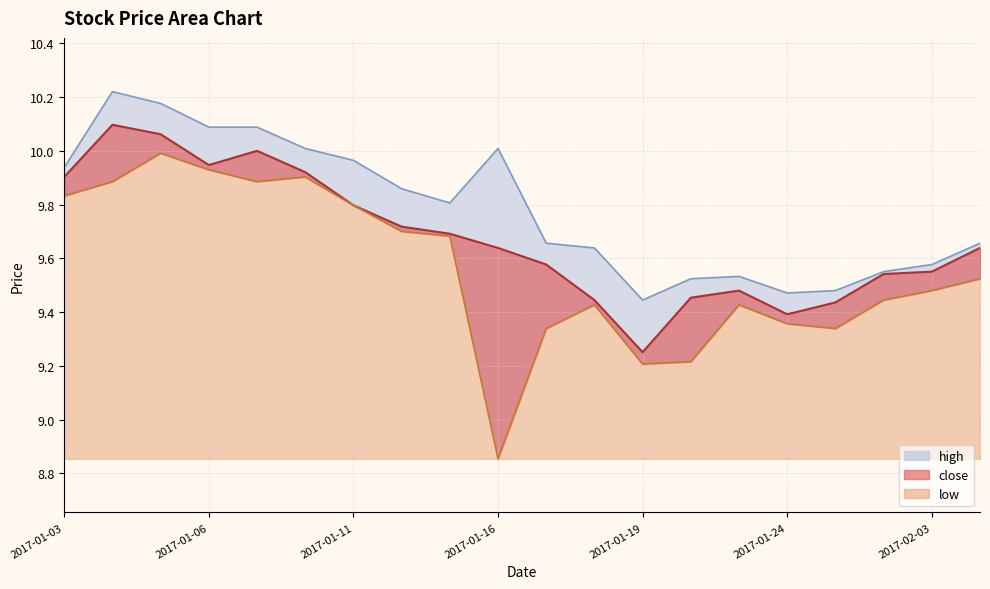

Rank the series by their average value, from highest to lowest.

high, close, low